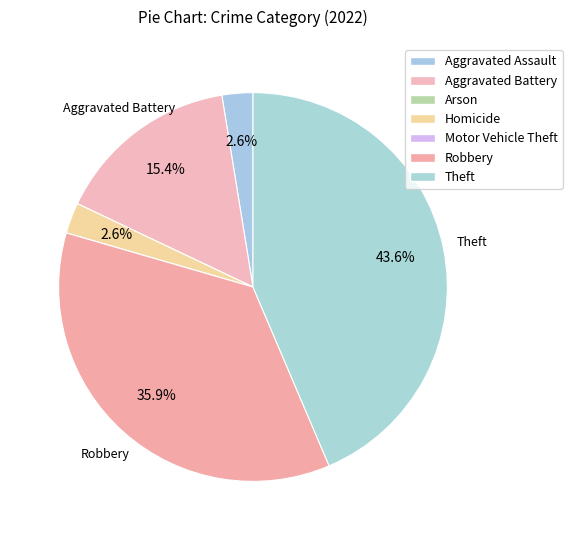

Which slice is the largest?

Theft